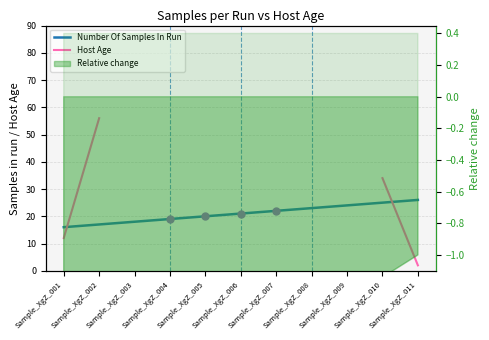

Is the value of Host Age at Sample_XgZ_007 greater than the value of Number Of Samples In Run at Sample_XgZ_006?

No